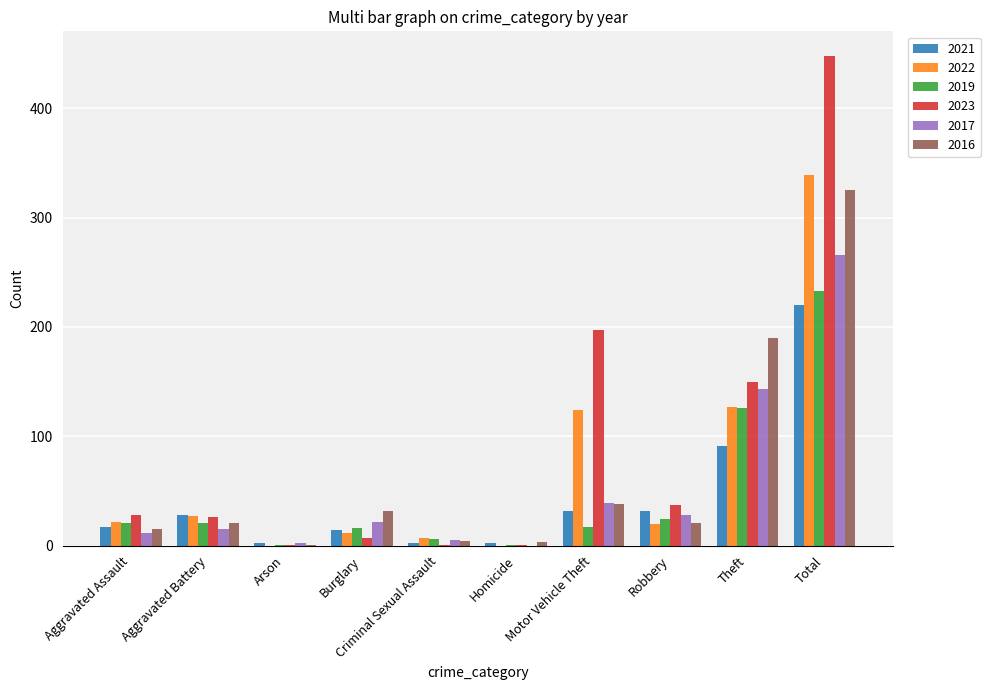

What is the spread (max minus min) of values at Aggravated Assault?

16